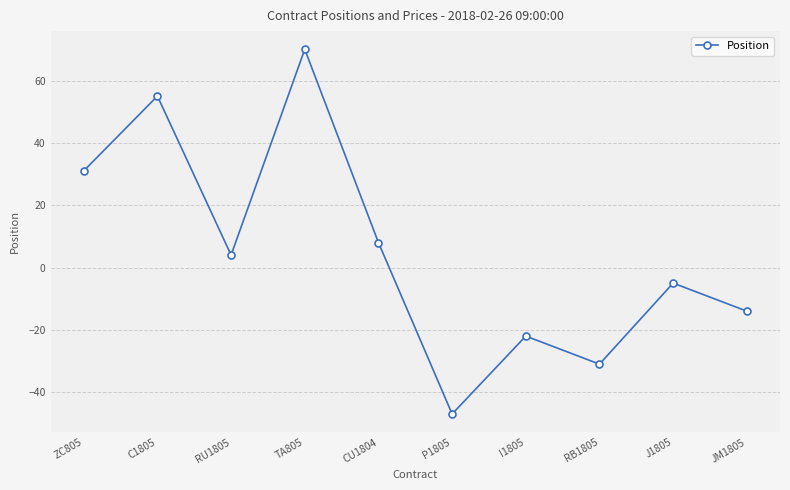

What is the value of the 2nd point from the left?

55